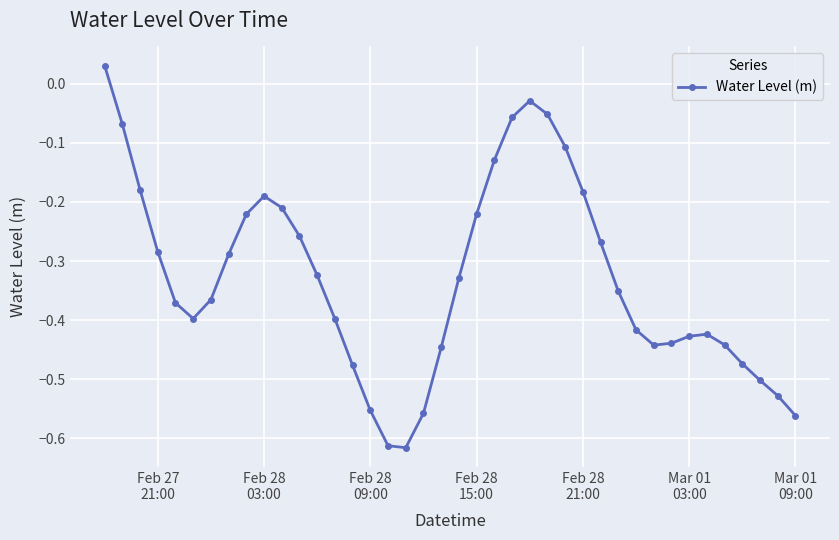

What is the sum of all values?

-13.2